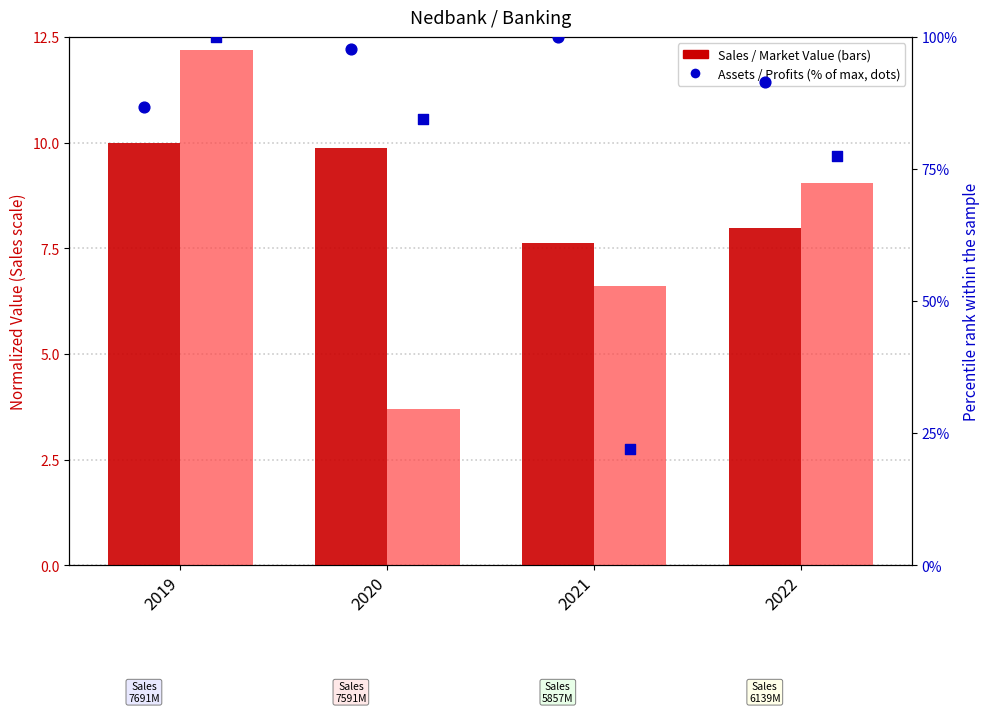

Is the value of Profits (% of max) at 2021 greater than the value of Assets (% of max) at 2020?

No